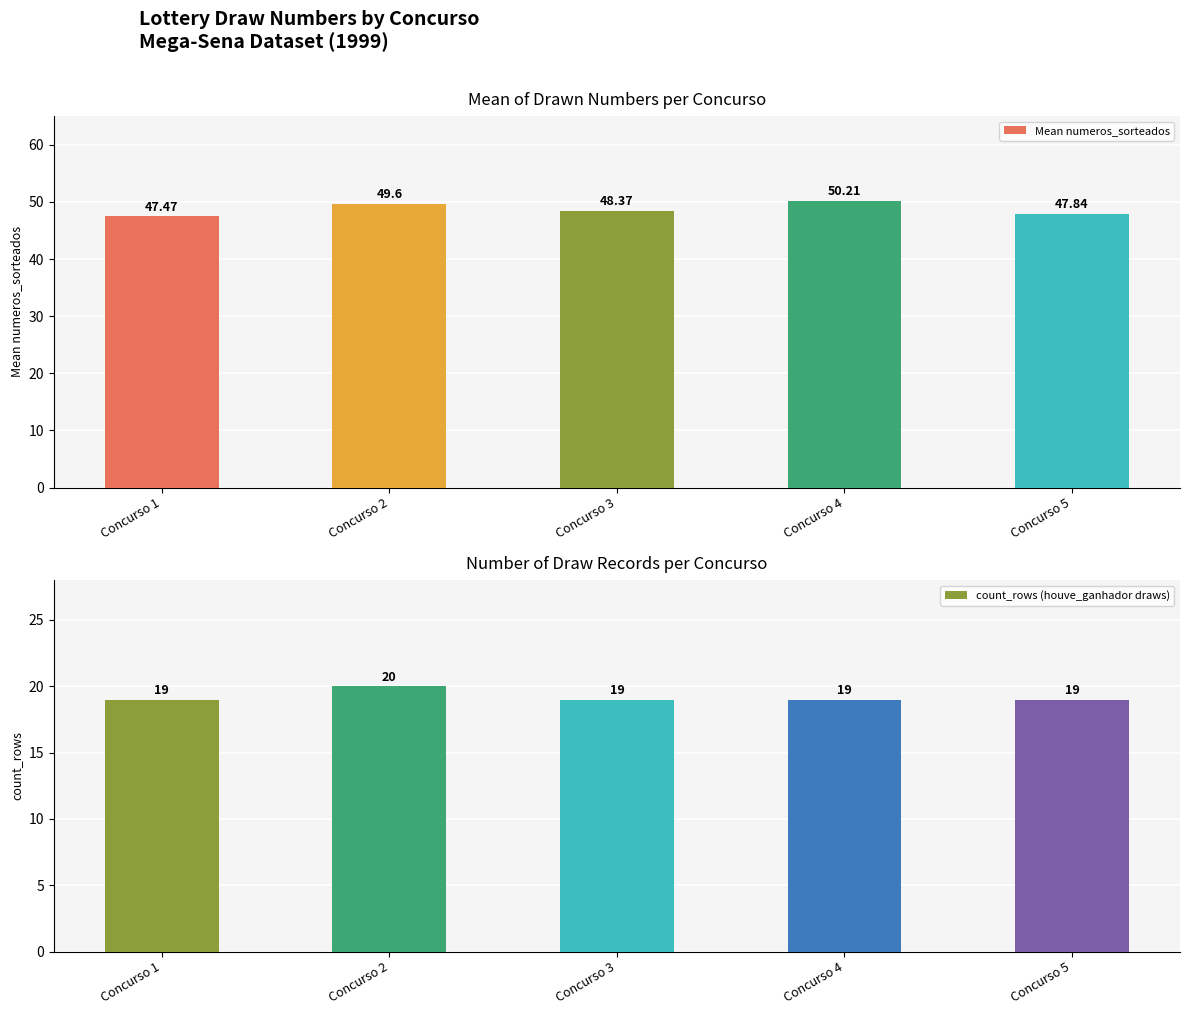

Is it true that count_rows (houve_ganhador draws) equals 32.8 at Concurso 1?

False